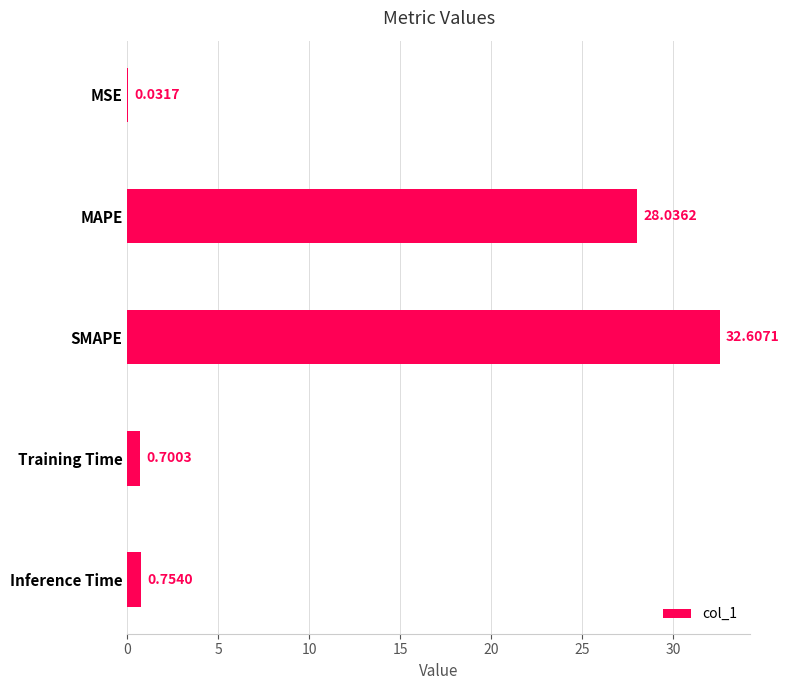

Between MSE and Training Time, which is larger?

Training Time